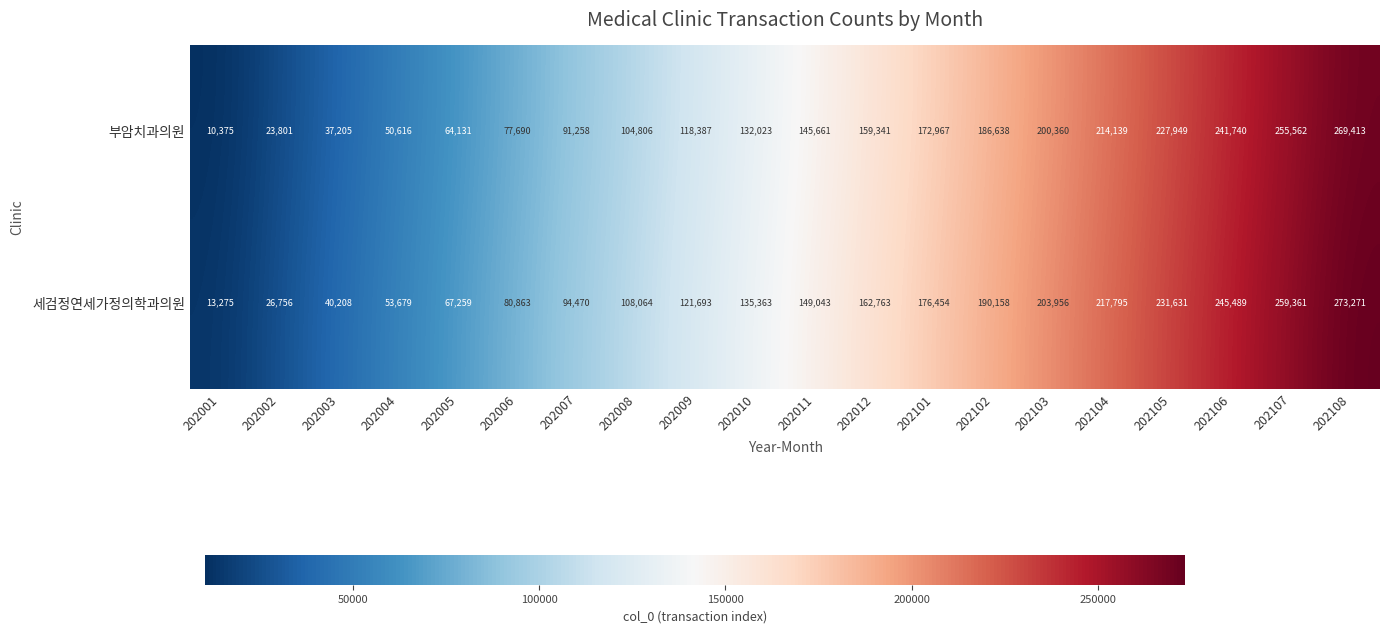

What is the spread (max minus min) of values at 202001?

2900